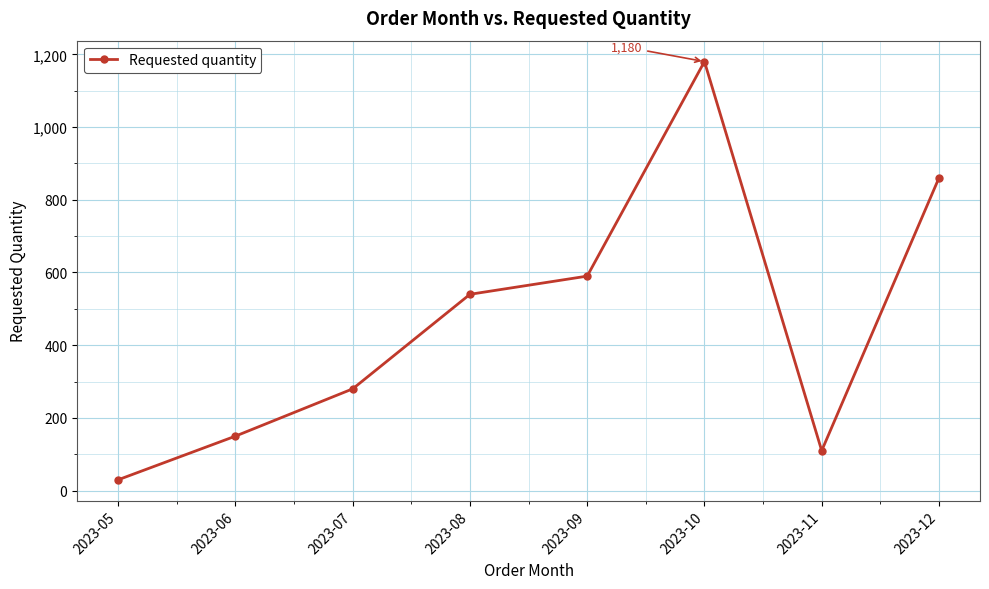

Reading left to right, list all the values displayed in this chart.

2023-05=30	2023-06=150	2023-07=280	2023-08=540	2023-09=590	2023-10=1180	2023-11=110	2023-12=860